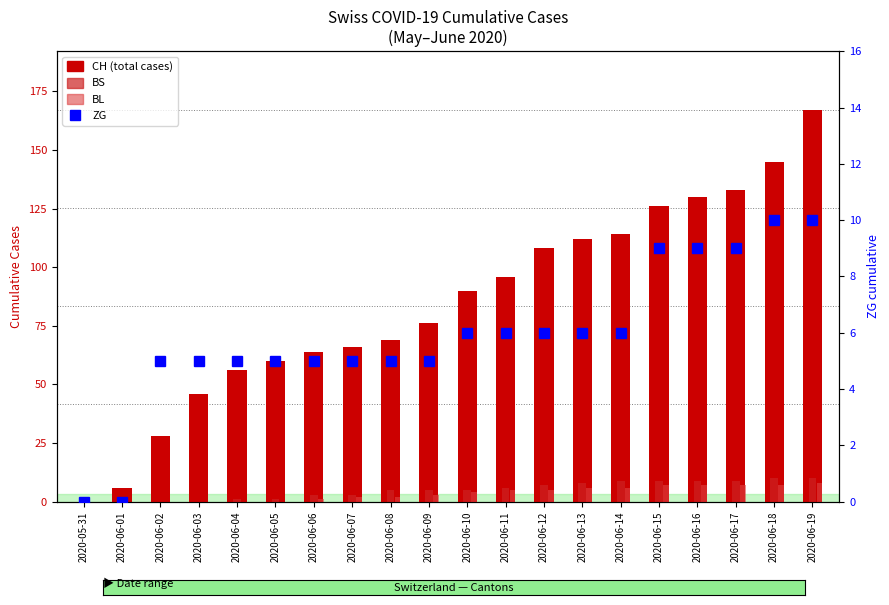

What is the label of the 7th bar from the right?

2020-06-13